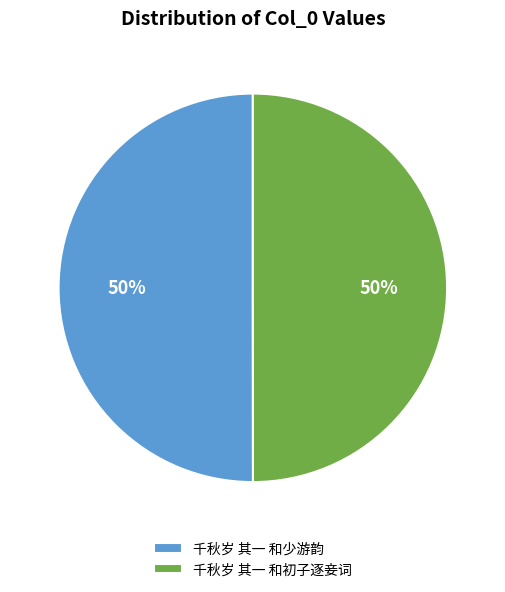

What is the ratio of the value at 千秋岁 其一 和少游韵 to the value at 千秋岁 其一 和初子逐妾词?

1.0